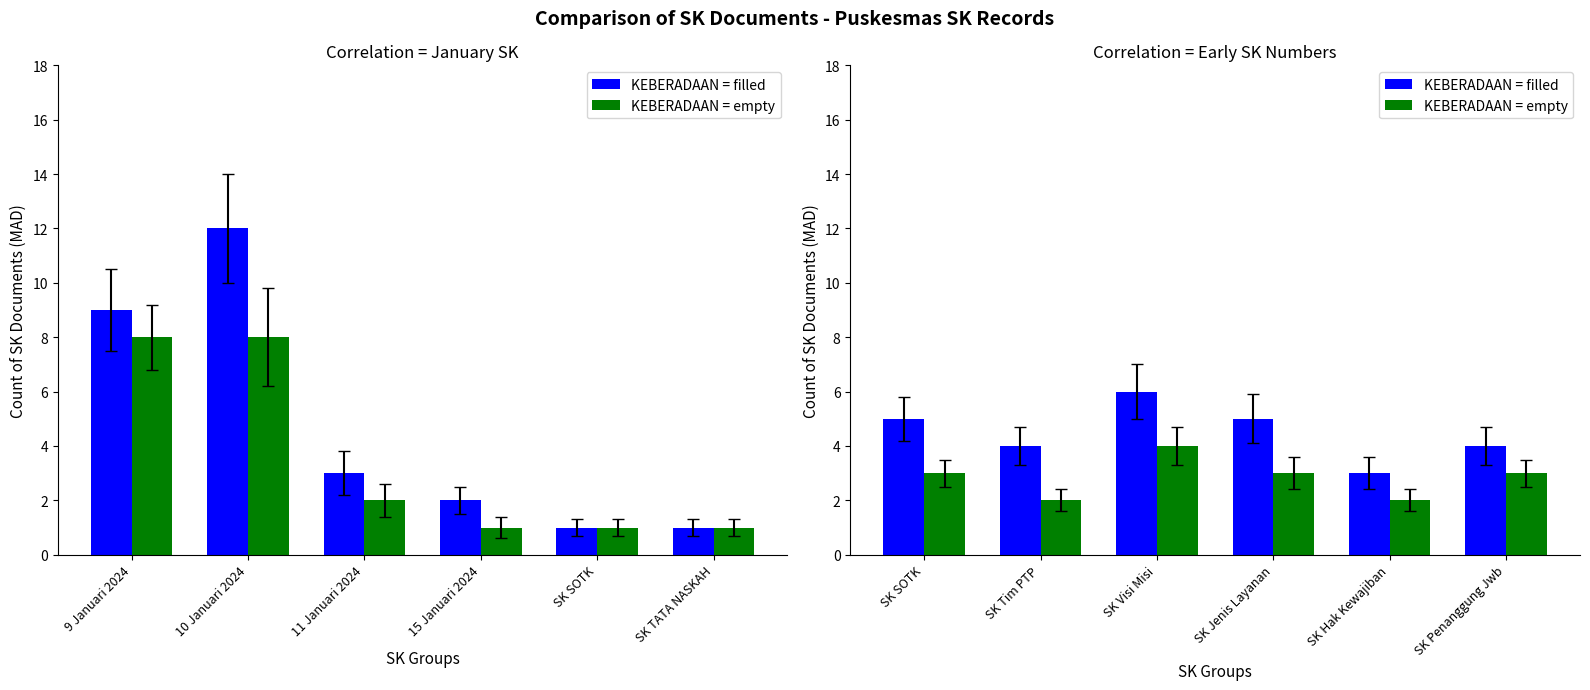

Count the number of data series in this chart.

2